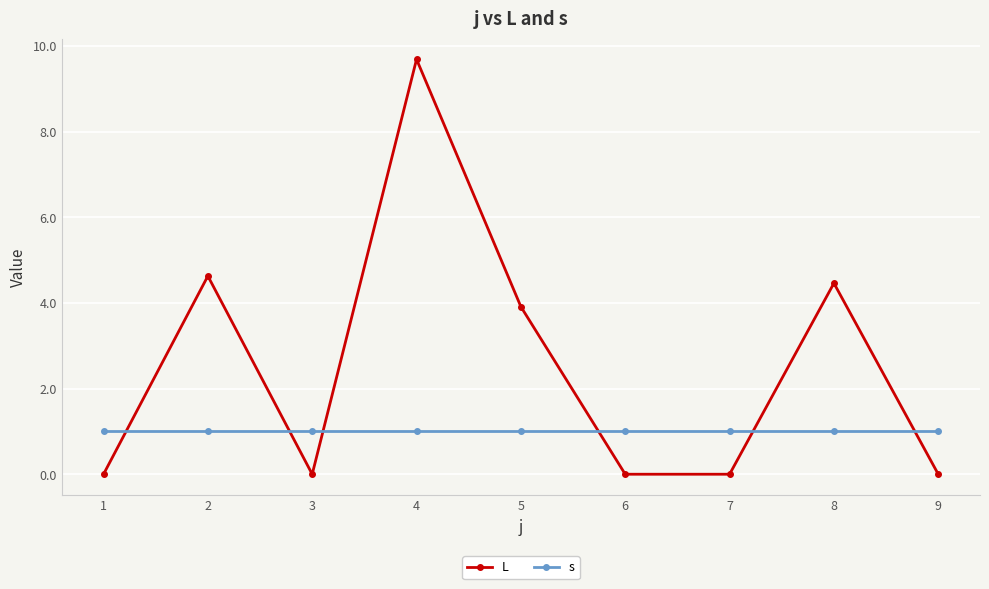

What are all the series names shown in the legend?

L, s